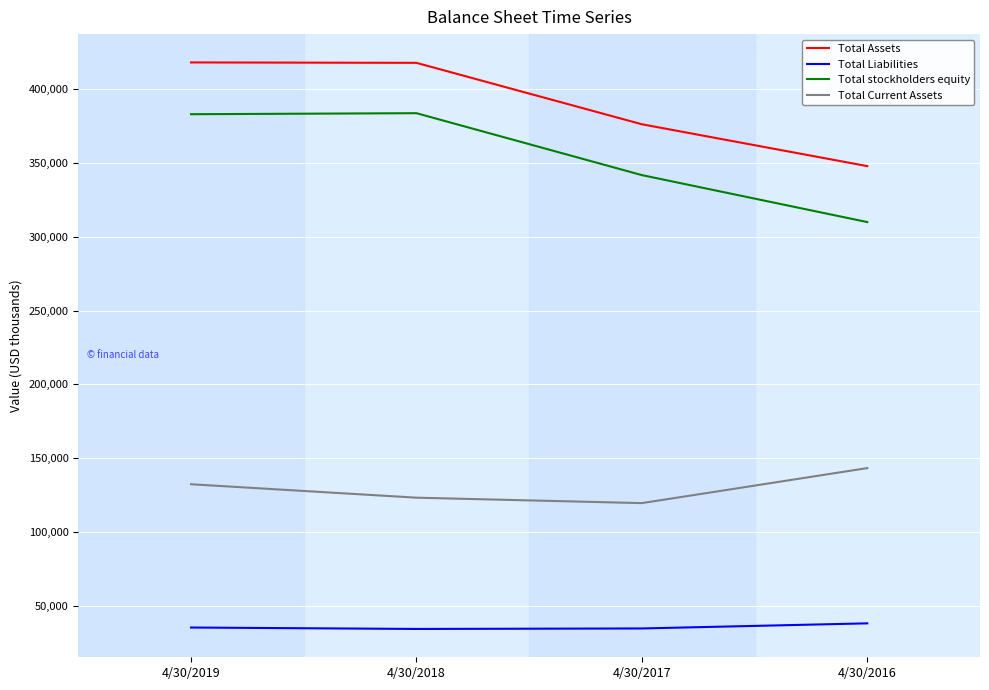

What is the minimum value shown in the chart?

34130